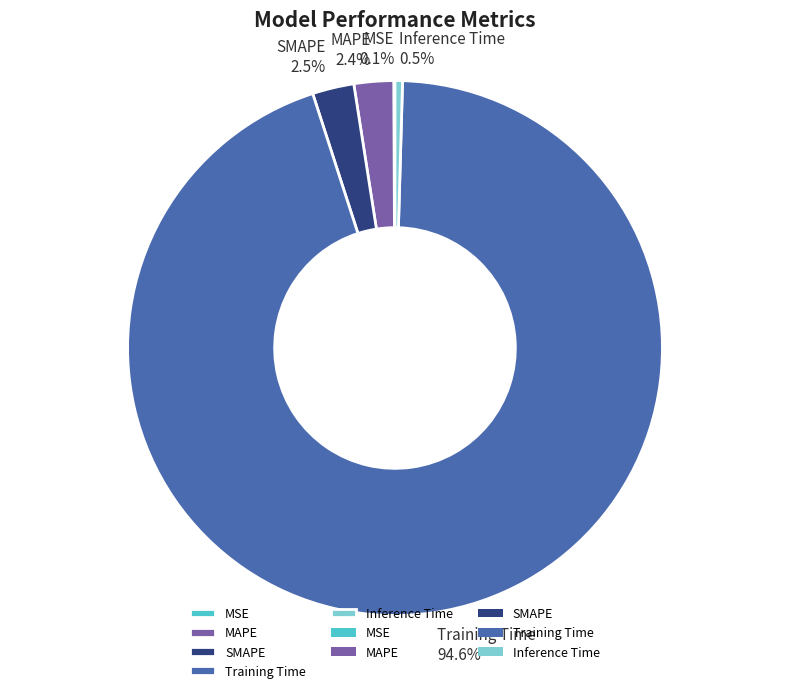

What portion of the pie excludes SMAPE?

97.5%